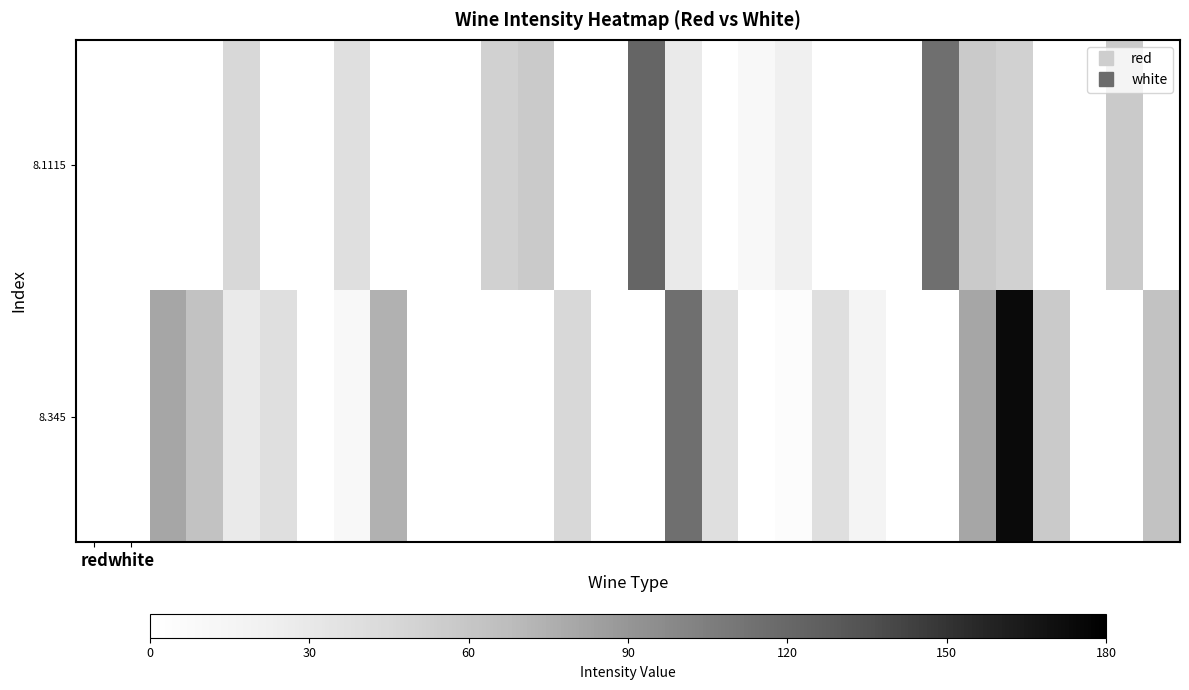

Which series has the largest total across all categories?

8.345